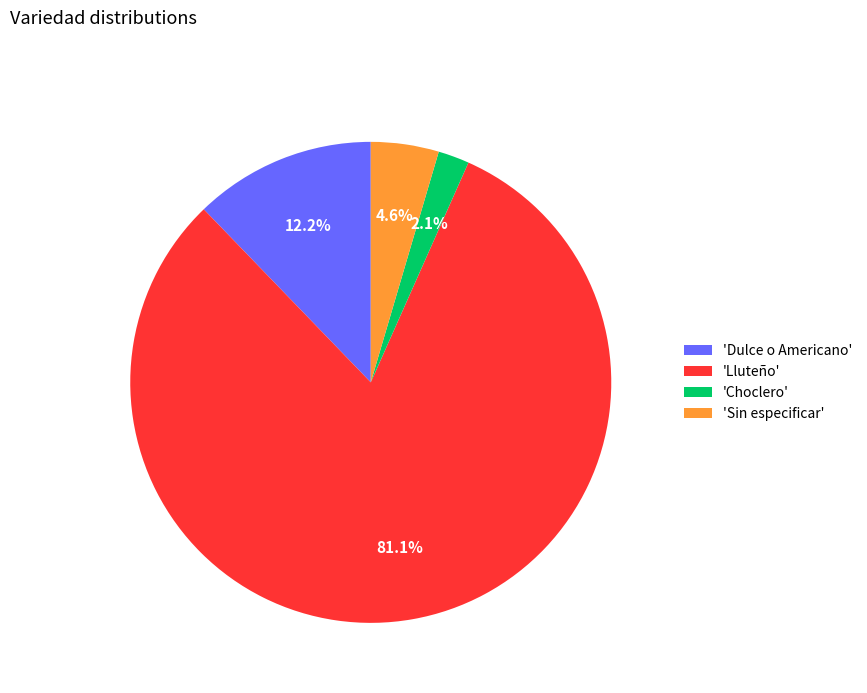

Combined, do 'Choclero' and 'Dulce o Americano' account for over 50%?

No